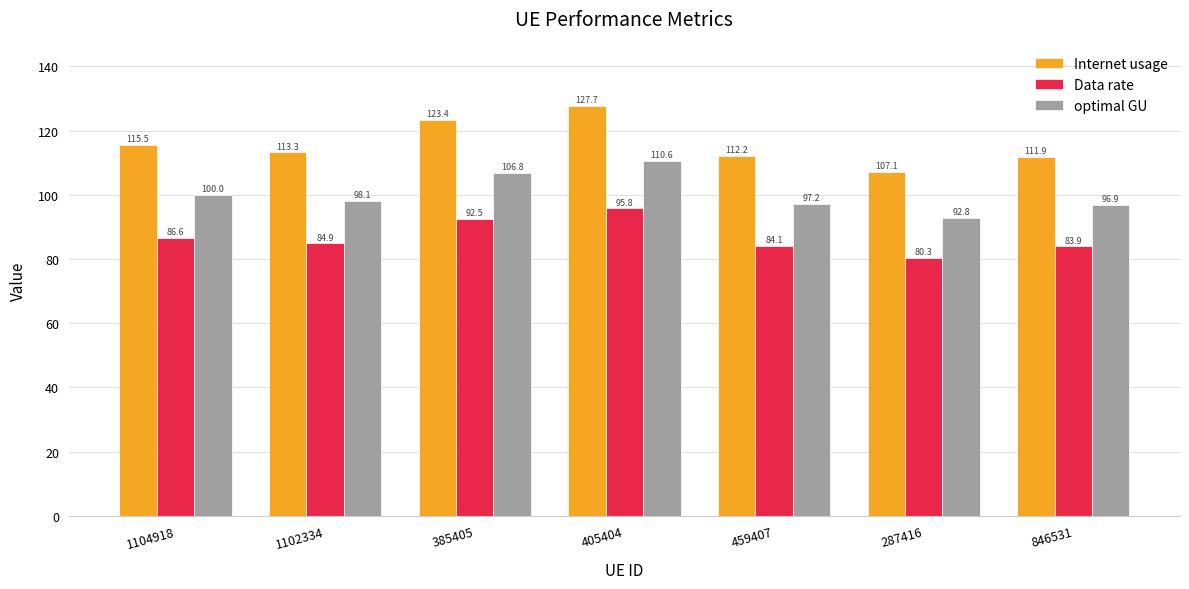

What is the spread (max minus min) of values at 846531?

28.0